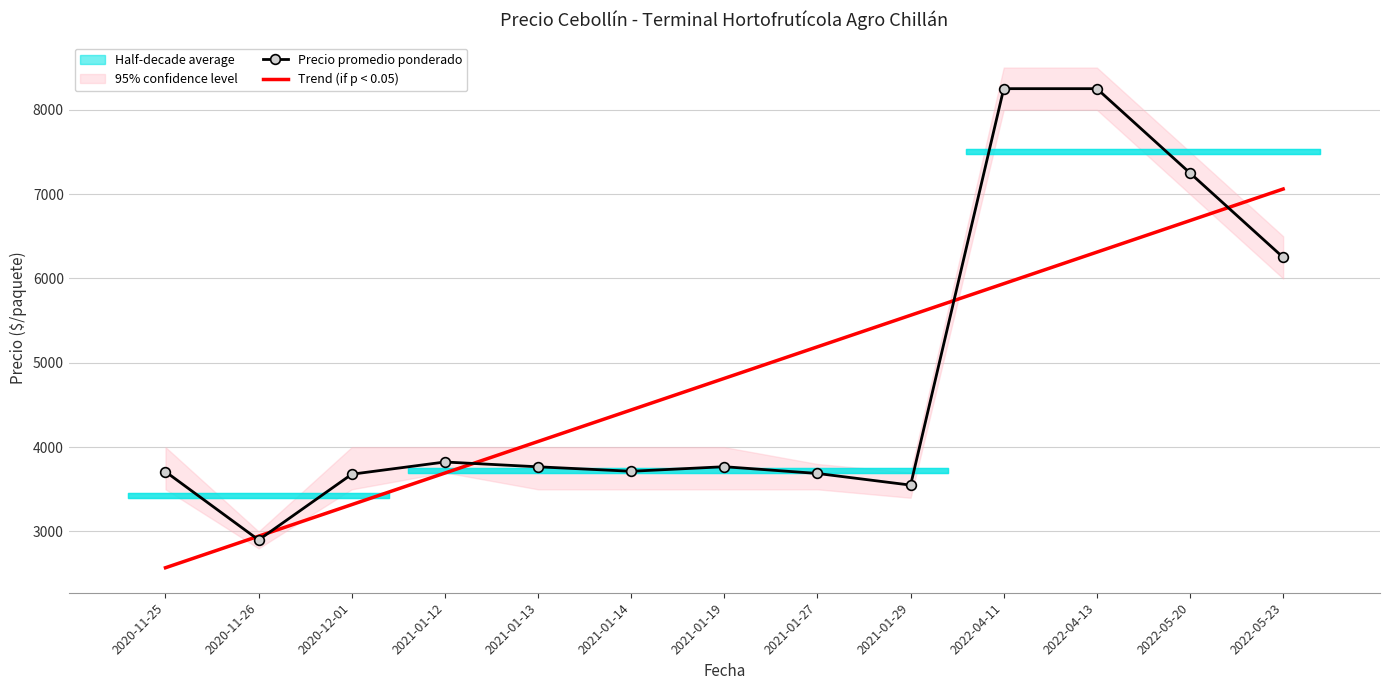

Which series changed the most between 2021-01-14 and 2022-05-23?

Trend (if p < 0.05)